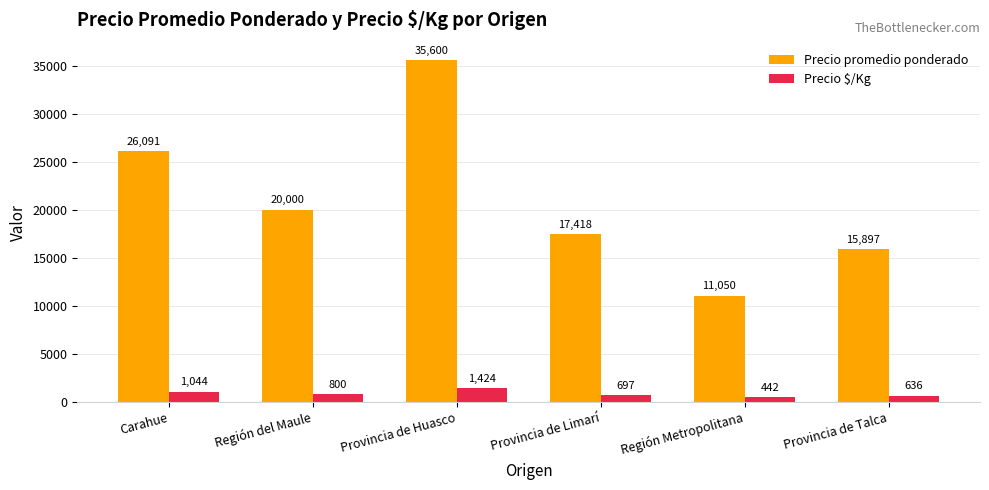

Which series has the widest spread of values?

Precio promedio ponderado